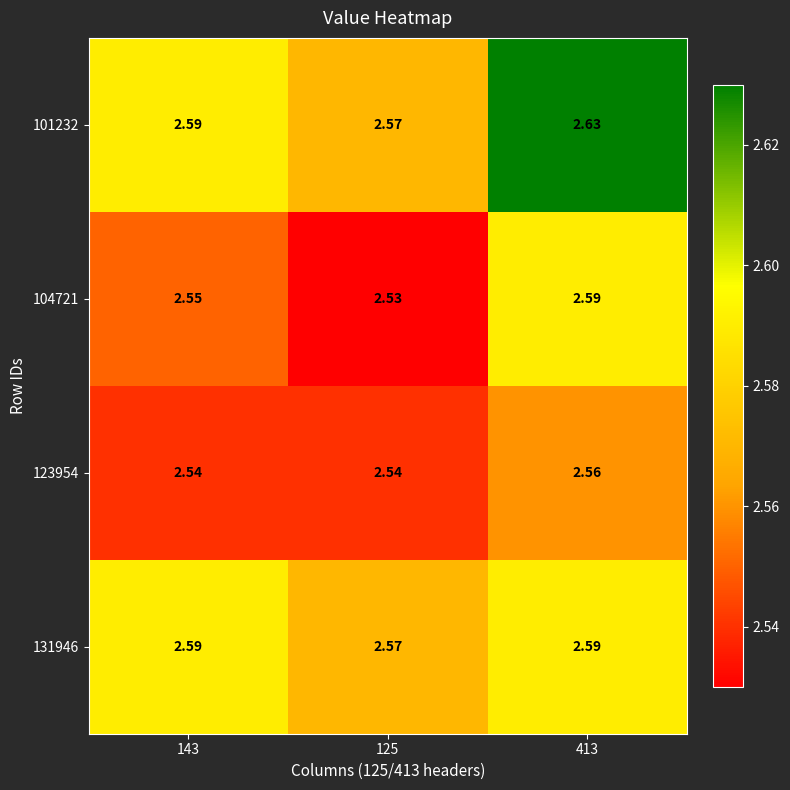

Is the value of 123954 at 125 greater than the value of 104721 at 143?

No